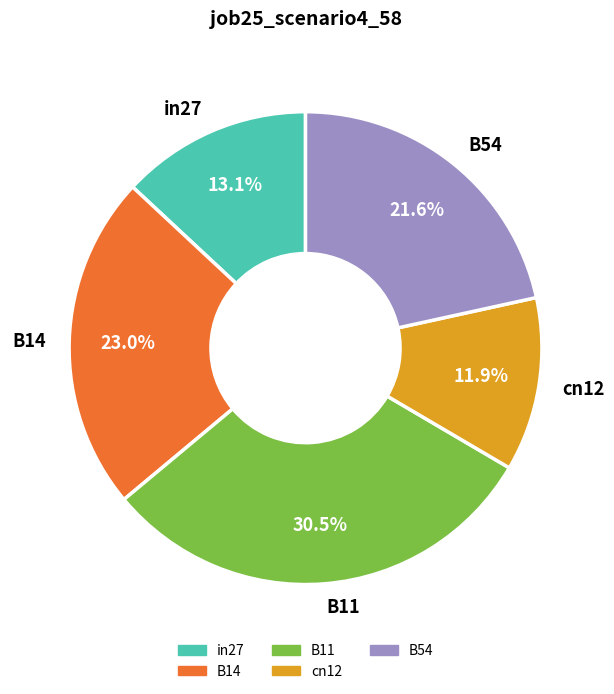

Count the number of slices in the pie.

5